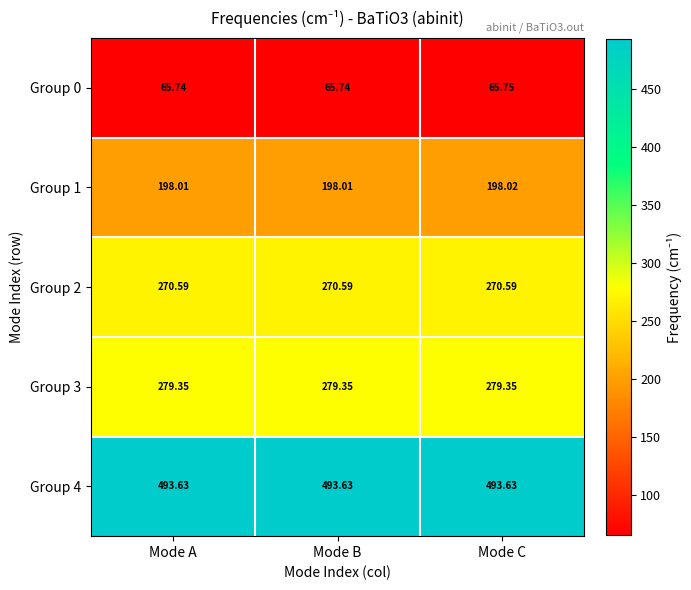

At which label does Group 0 reach its peak?

Mode C